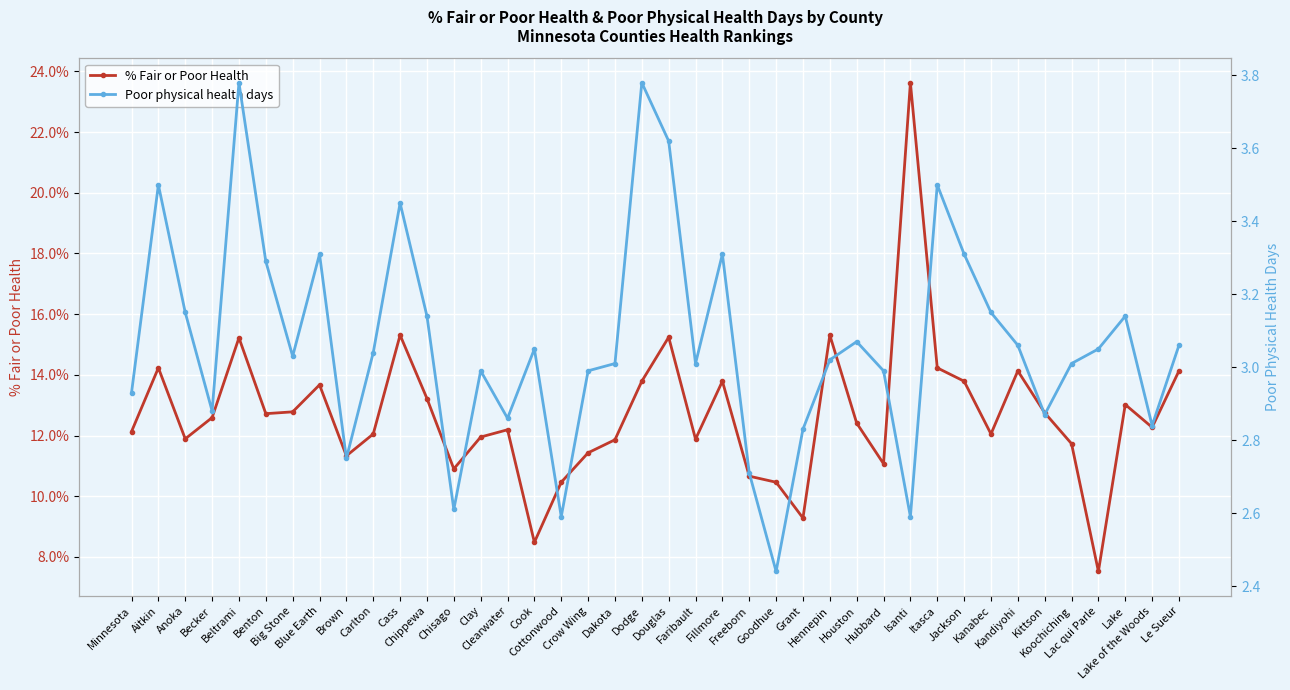

What value does the % Fair or Poor Health series have at Minnesota?

12.1